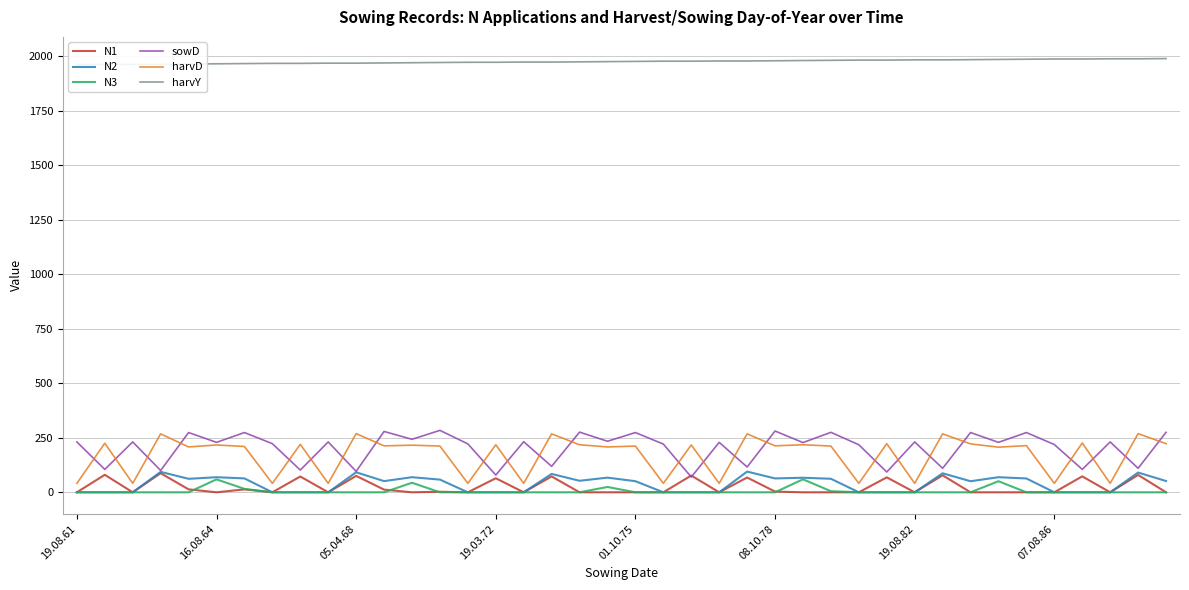

True or false: sowD and N3 intersect in this chart.

False